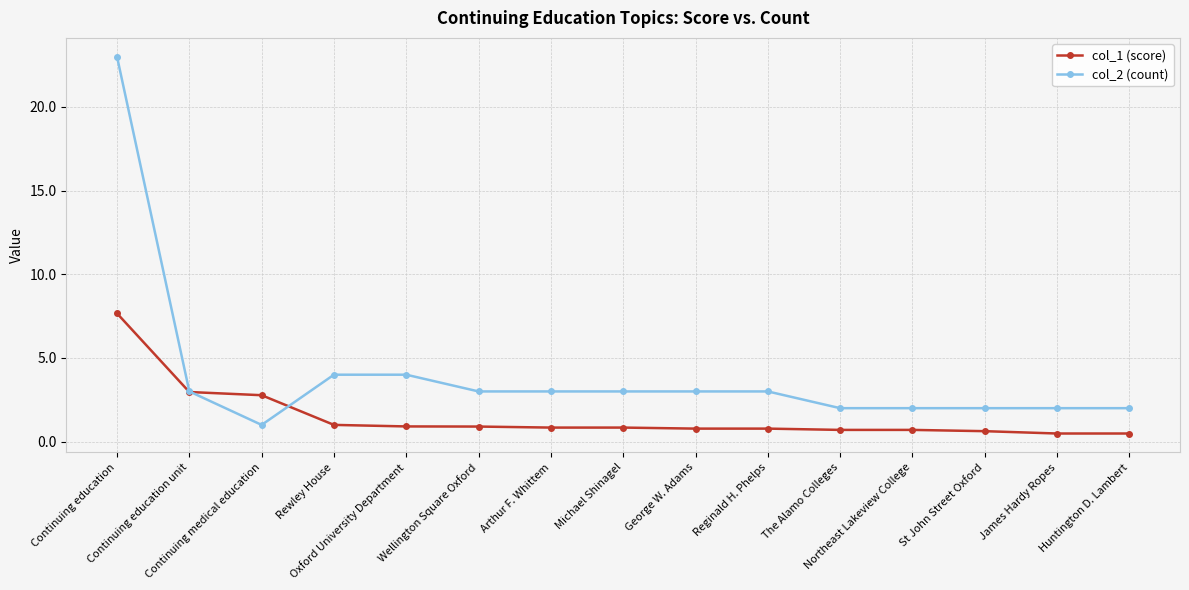

What is the value of the col_1 (score) point at the 10th from the left?

0.8